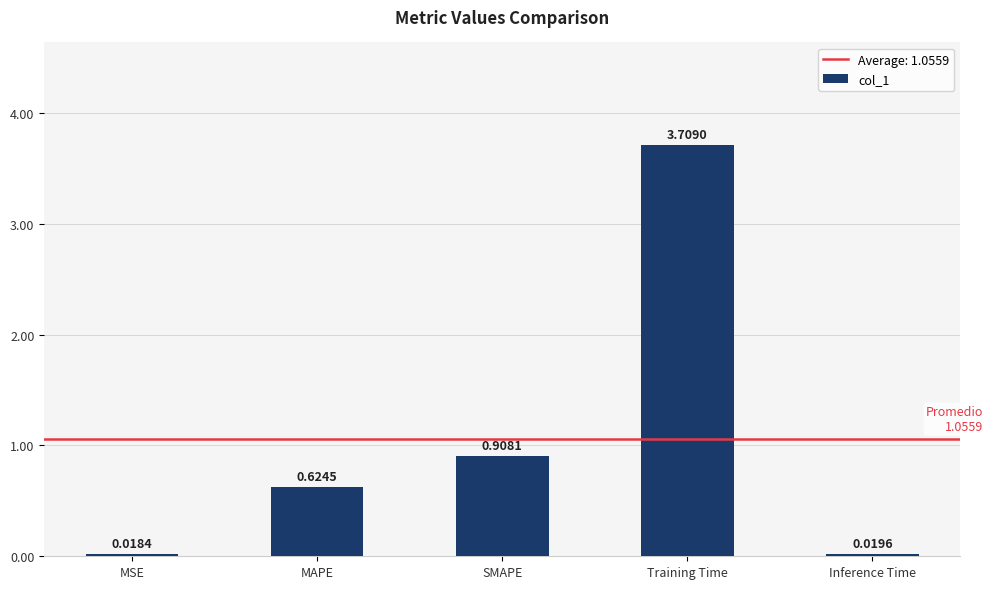

Rank the categories by value from lowest to highest.

MSE, Inference Time, MAPE, SMAPE, Training Time